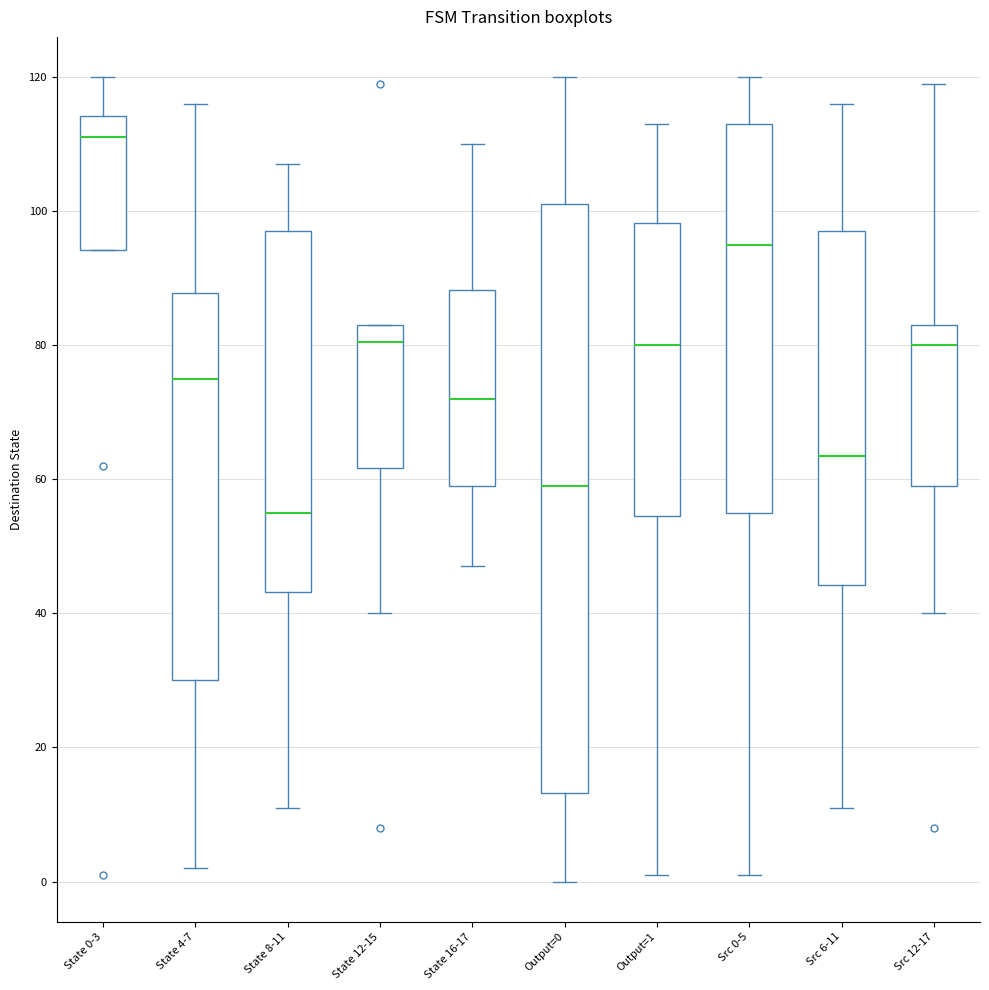

Where does the upper whisker of the box for Src 0-5 end on the y-axis? The values are not printed on the chart, so give them approximately, as read against the axis.

120